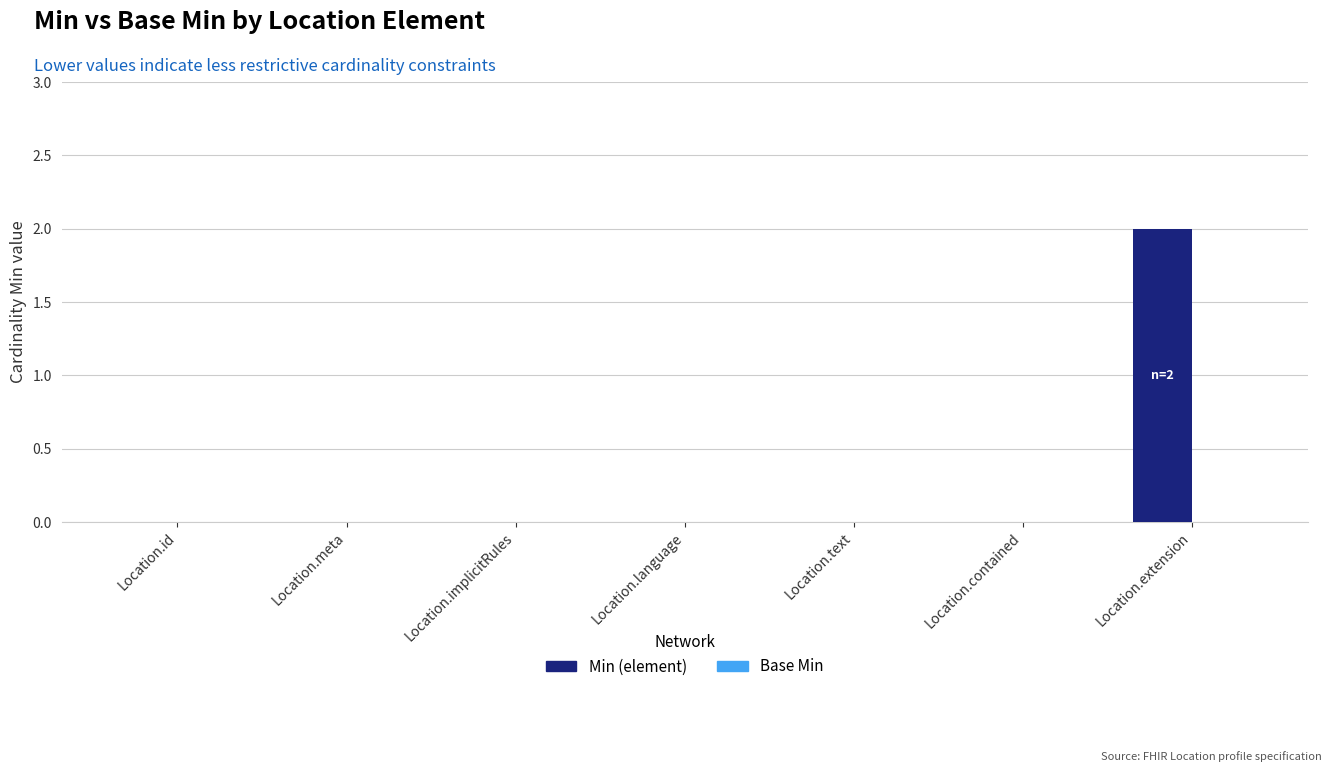

Reading left to right, list all the values displayed in this chart.

Location.id=0	Location.meta=0	Location.implicitRules=0	Location.language=0	Location.text=0	Location.contained=0	Location.extension=2